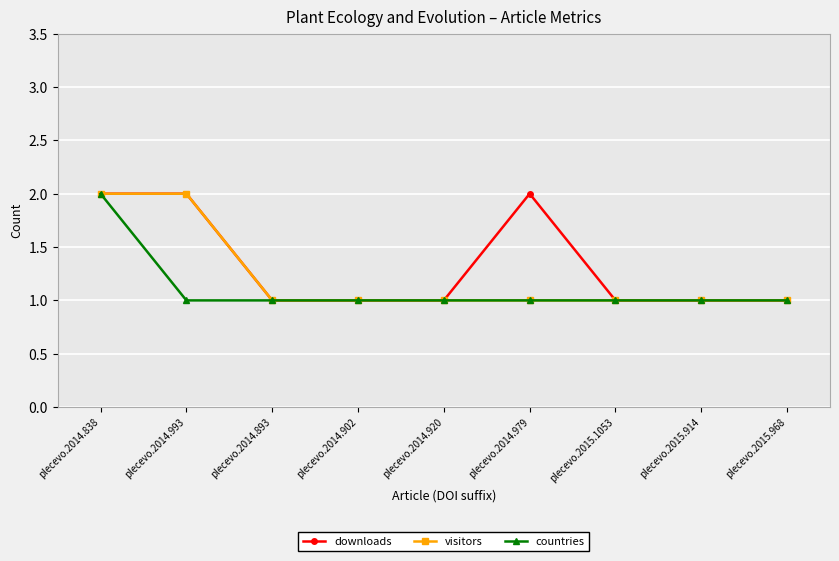

What is the label of the 7th point from the left?

plecevo.2015.1053